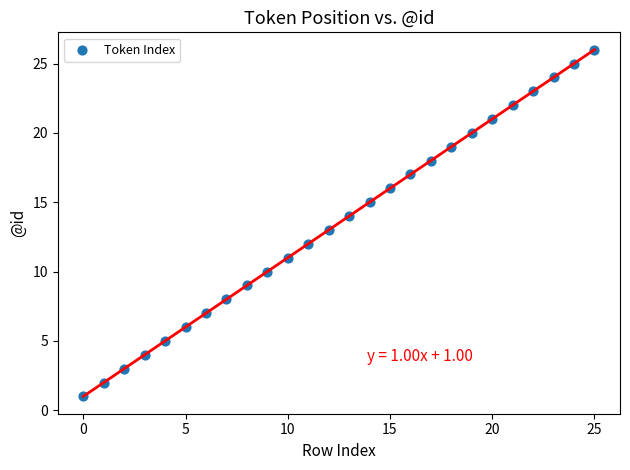

What is the range of Y values (max minus min)?

25